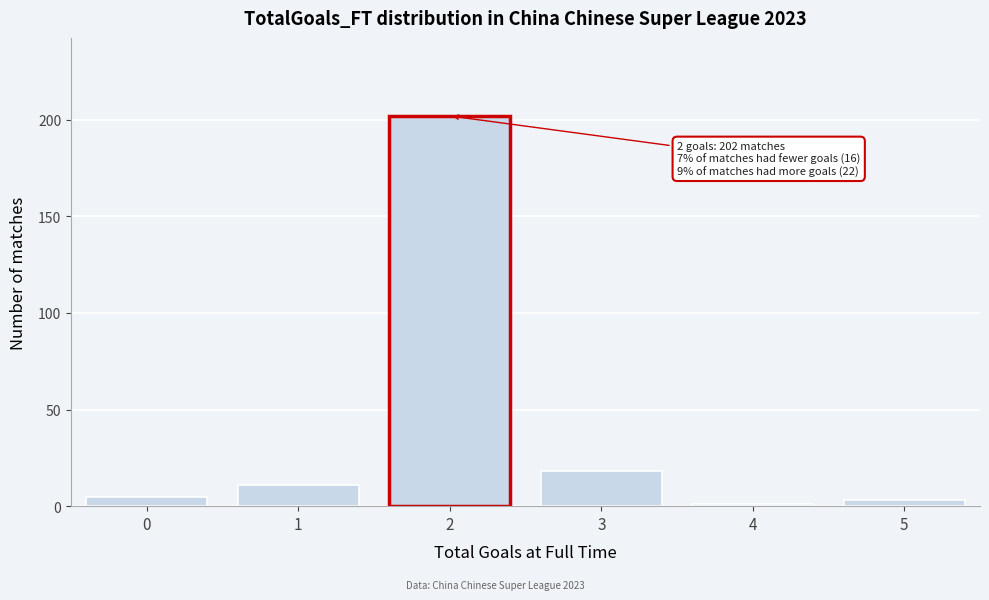

Reading left to right, what are all the values shown in this chart?

0=5	1=11	2=202	3=18	4=1	5=3